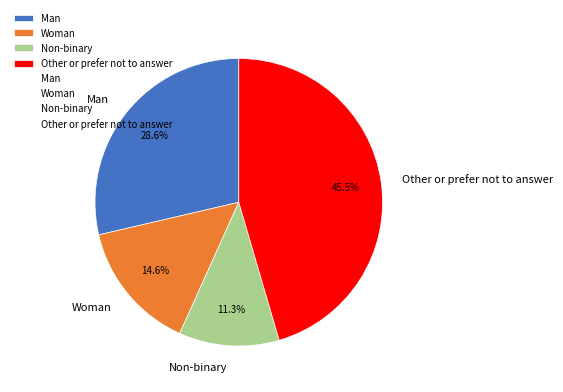

Does Man represent more than half of the total?

No